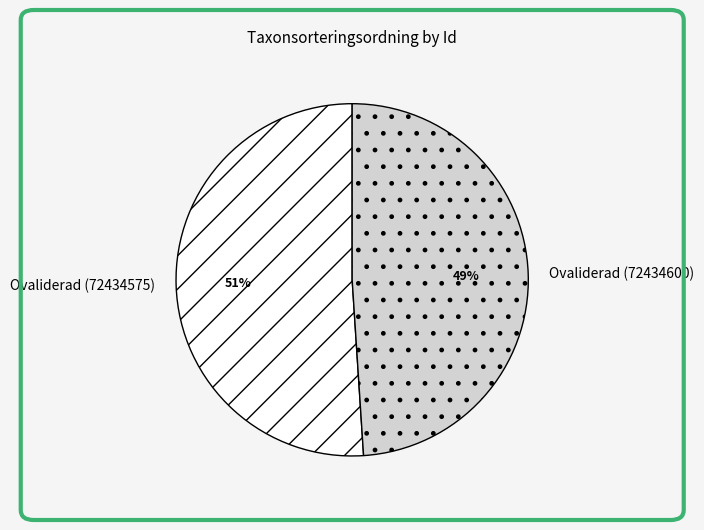

To the nearest percent, what is the difference between the Ovaliderad (72434600) and Ovaliderad (72434575) slice percentages?

2%